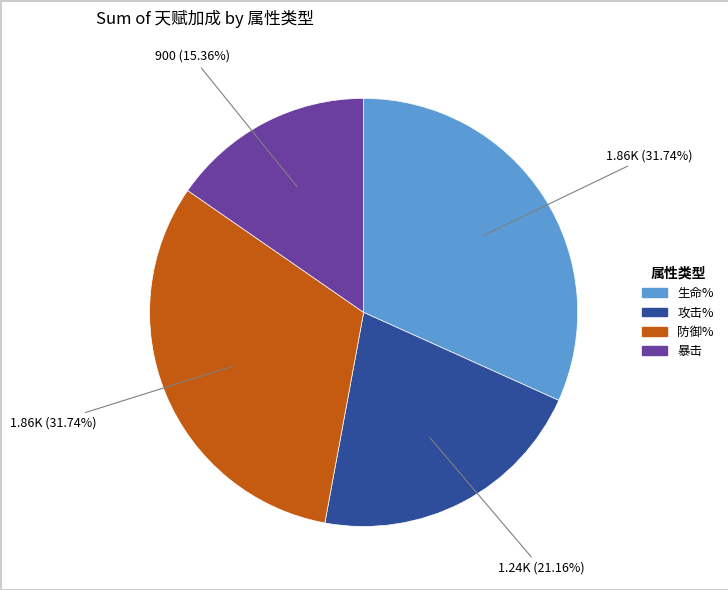

Is there any slice that represents more than half of the pie?

No